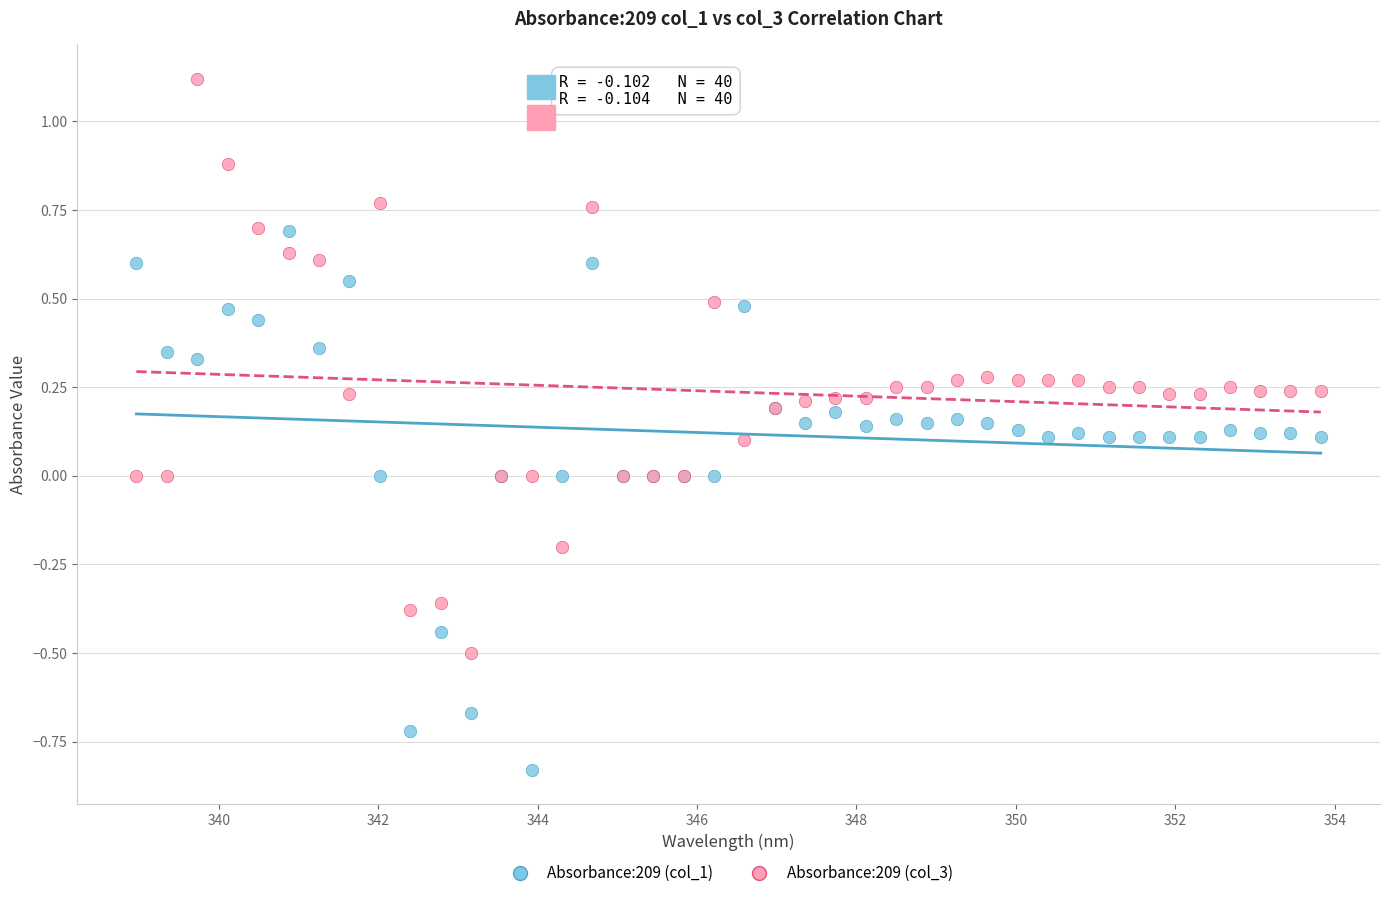

Which series contains the lowest Y value?

Absorbance:209 (col_1)